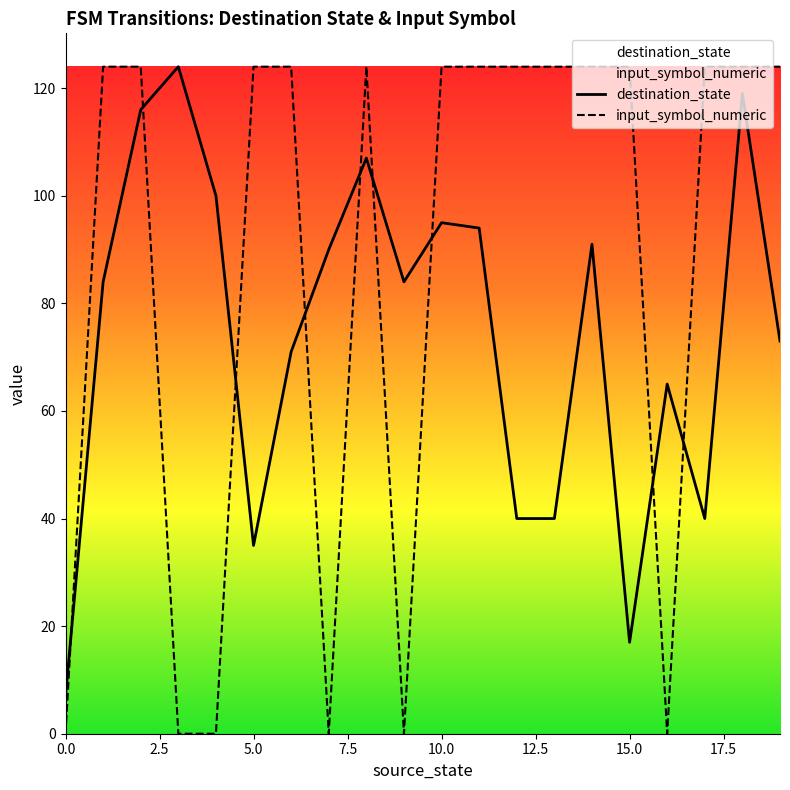

True or false: input_symbol_numeric and destination_state cross at least once.

True